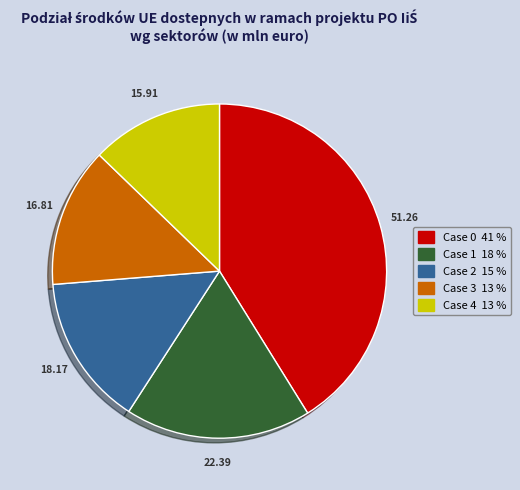

Which category has the biggest portion of the pie?

Case 0